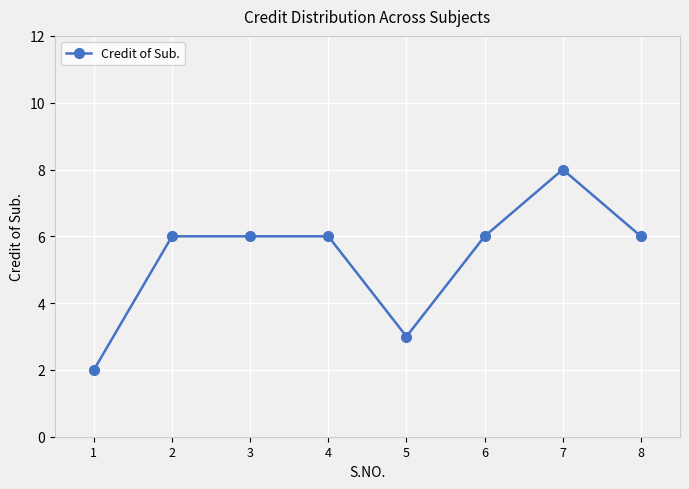

True or false: there are more than 0 points higher than both neighbors.

True